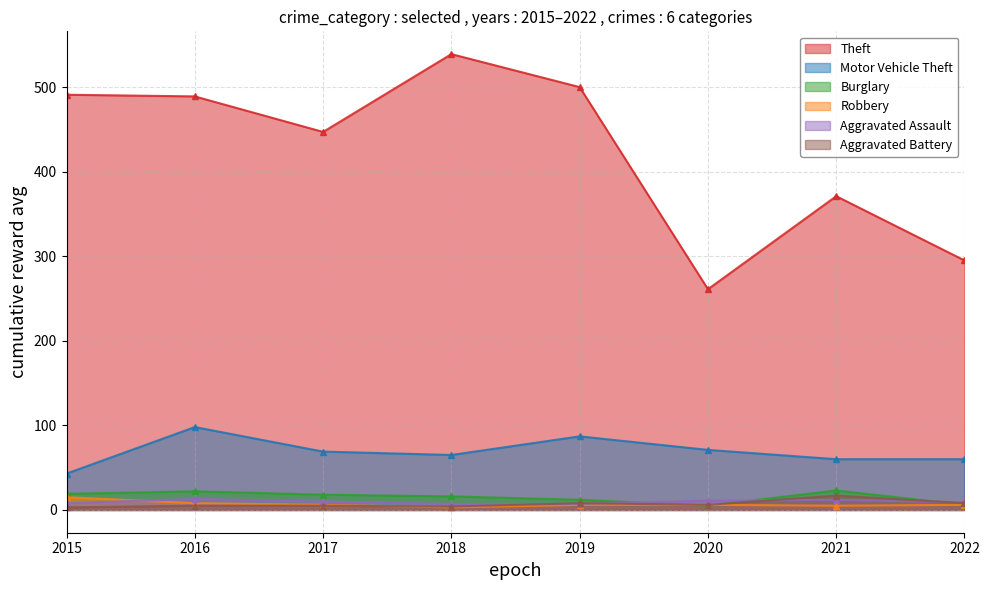

What is the spread (max minus min) of values at 2021?

366